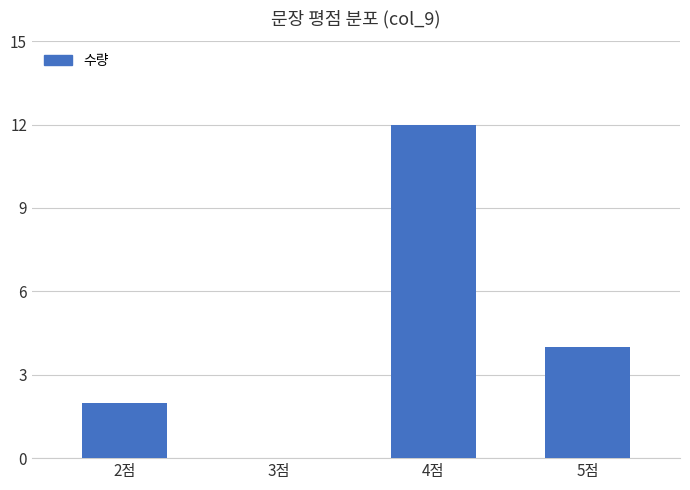

What is the greatest value displayed?

12